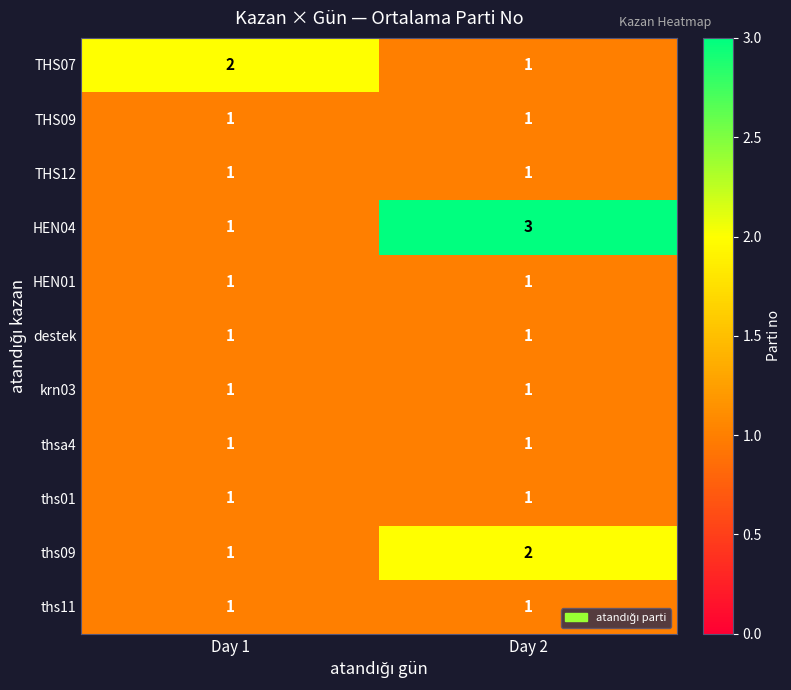

What is the sum of all THS07 values?

3